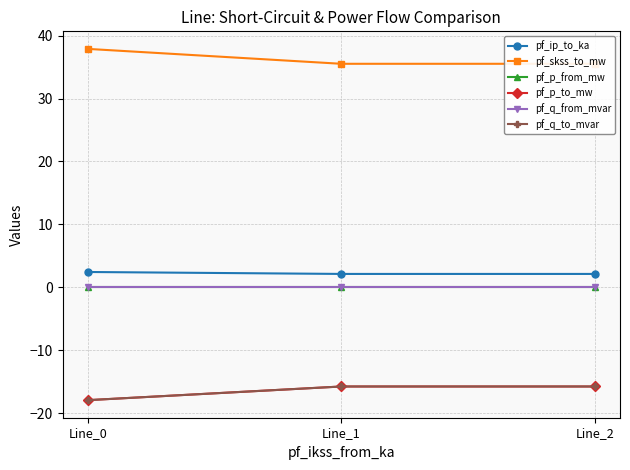

What are all the series names shown in the legend?

pf_ip_to_ka, pf_skss_to_mw, pf_p_from_mw, pf_p_to_mw, pf_q_from_mvar, pf_q_to_mvar